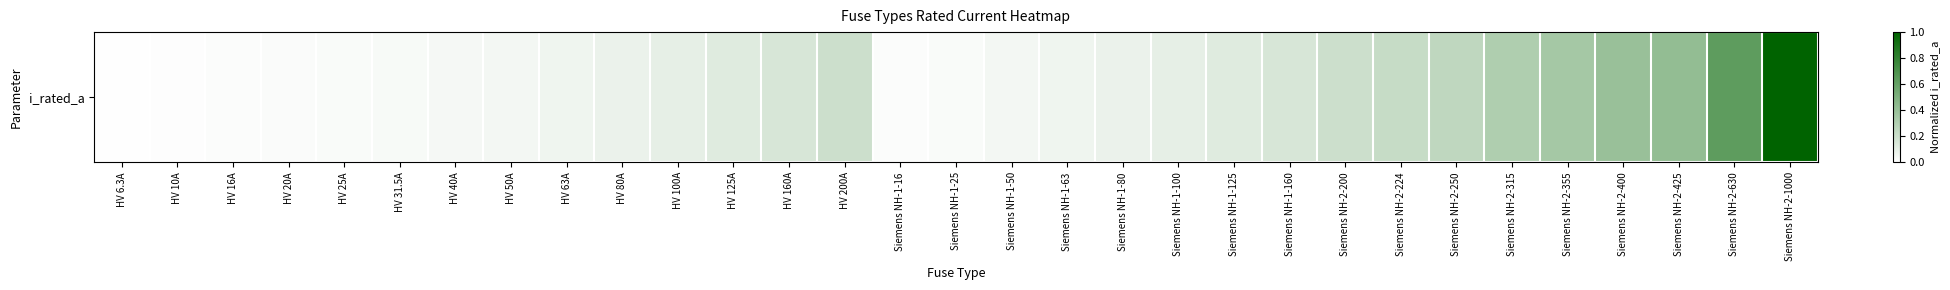

Reading left to right, transcribe all the data shown in this chart.

0.0	0.0	0.0	0.0	0.0	0.0	0.0	0.1	0.1	0.1	0.1	0.1	0.2	0.2	0.0	0.0	0.1	0.1	0.1	0.1	0.1	0.2	0.2	0.2	0.2	0.3	0.4	0.4	0.4	0.6	1.0